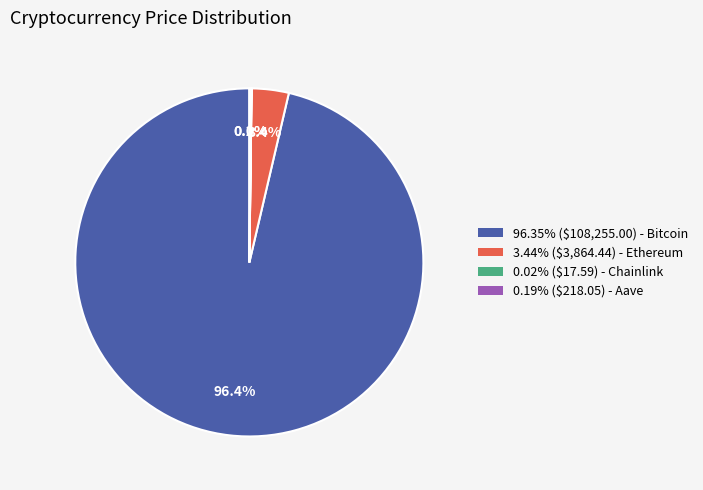

Is there a majority slice in this chart?

Yes